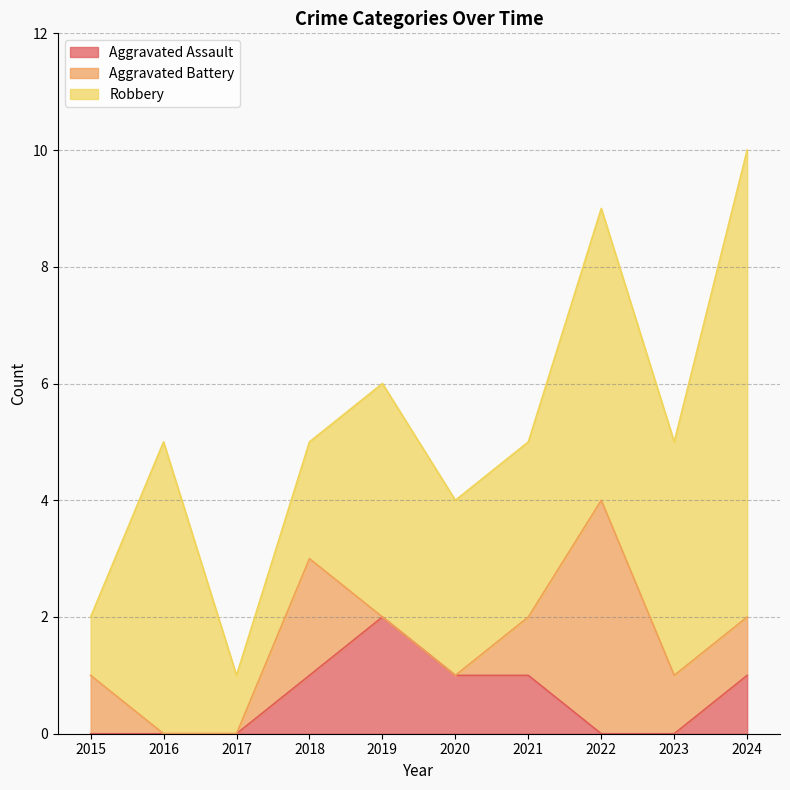

True or false: Aggravated Assault has more than 1 interior local peaks.

False